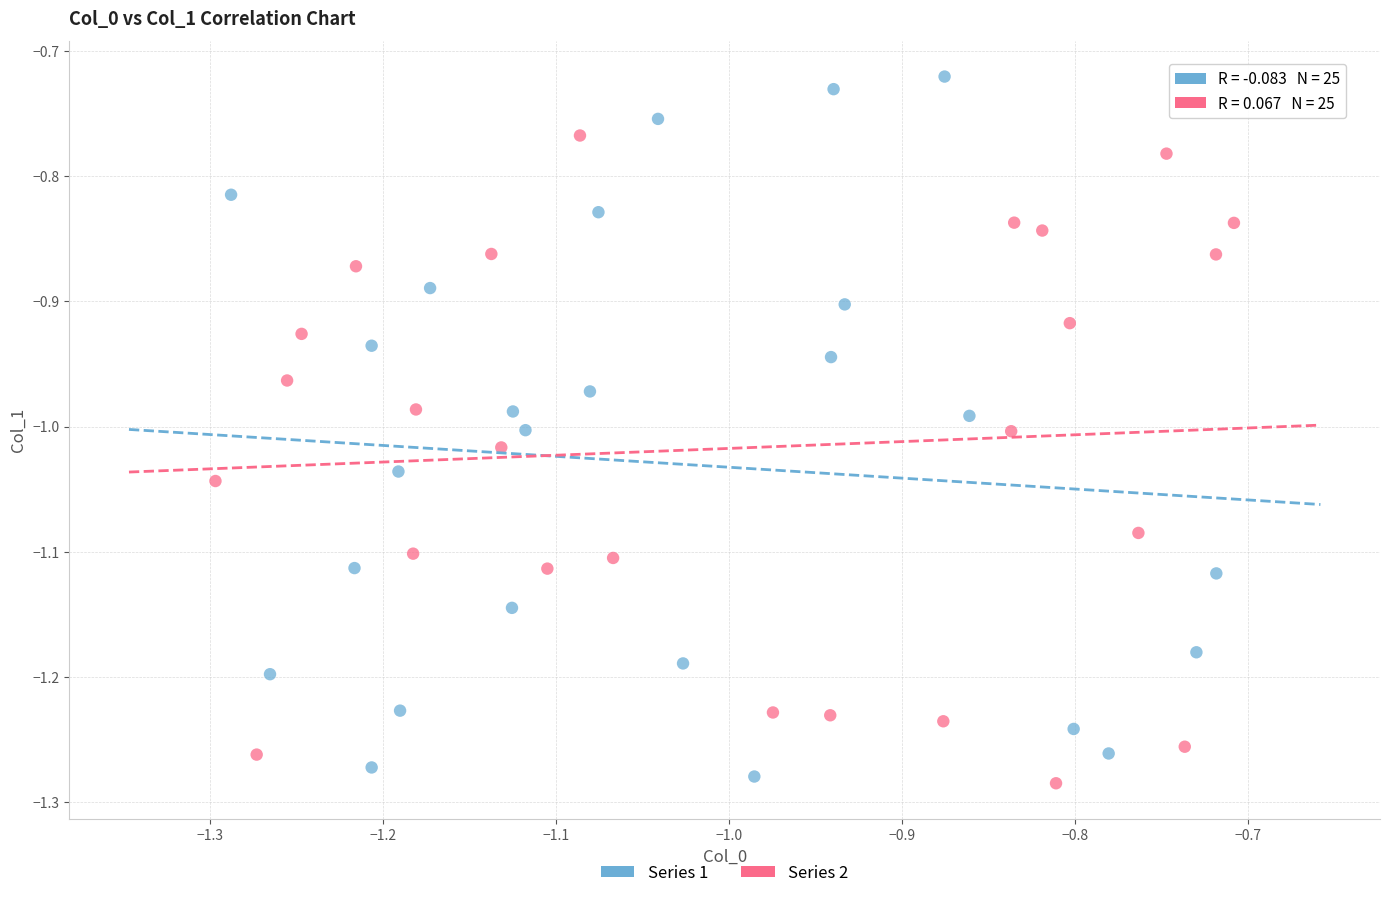

Which series contains the highest Y value?

Series 1